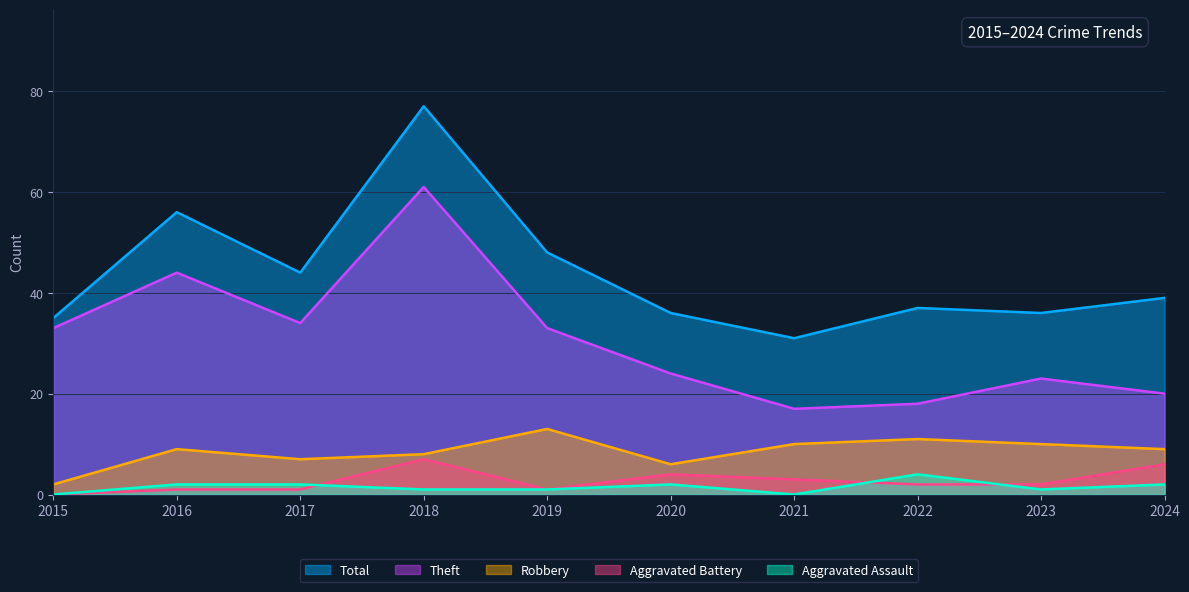

How many interior local valleys does the Aggravated Battery series have?

1